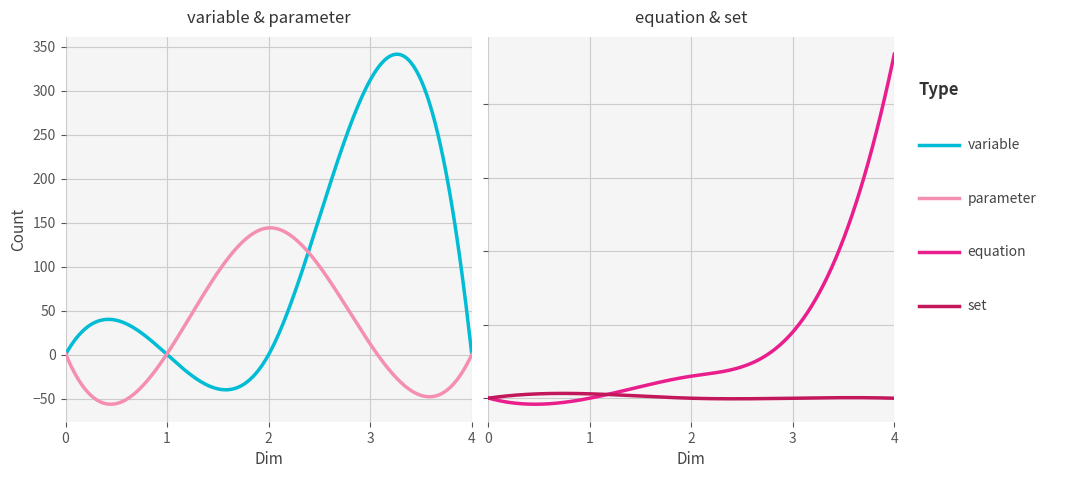

True or false: parameter has more than 1 interior local peaks.

False